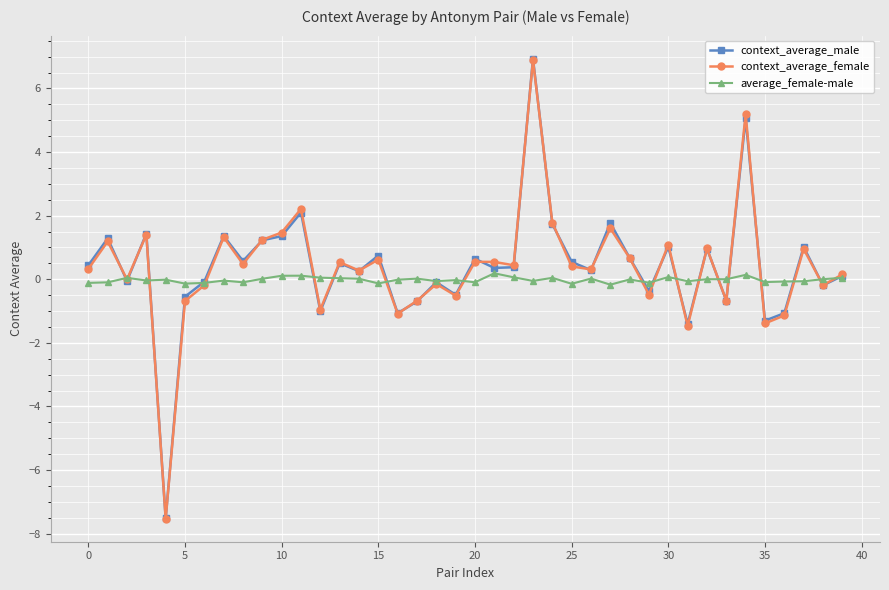

What is the value of the context_average_female point at the 13th from the left?

-1.0